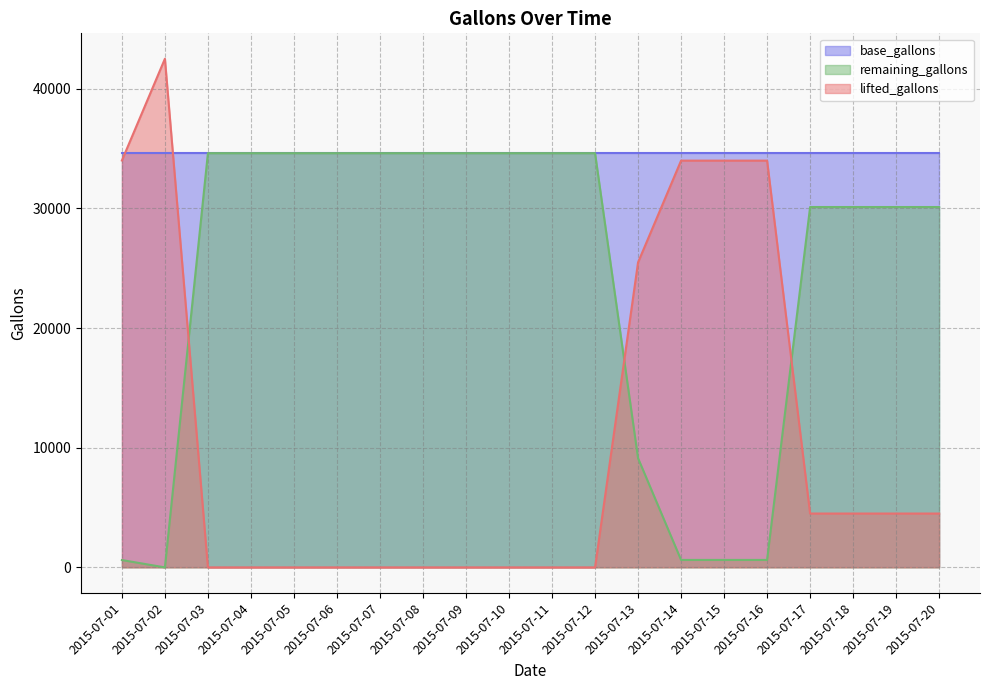

What are all the series names shown in the legend?

base_gallons, remaining_gallons, lifted_gallons